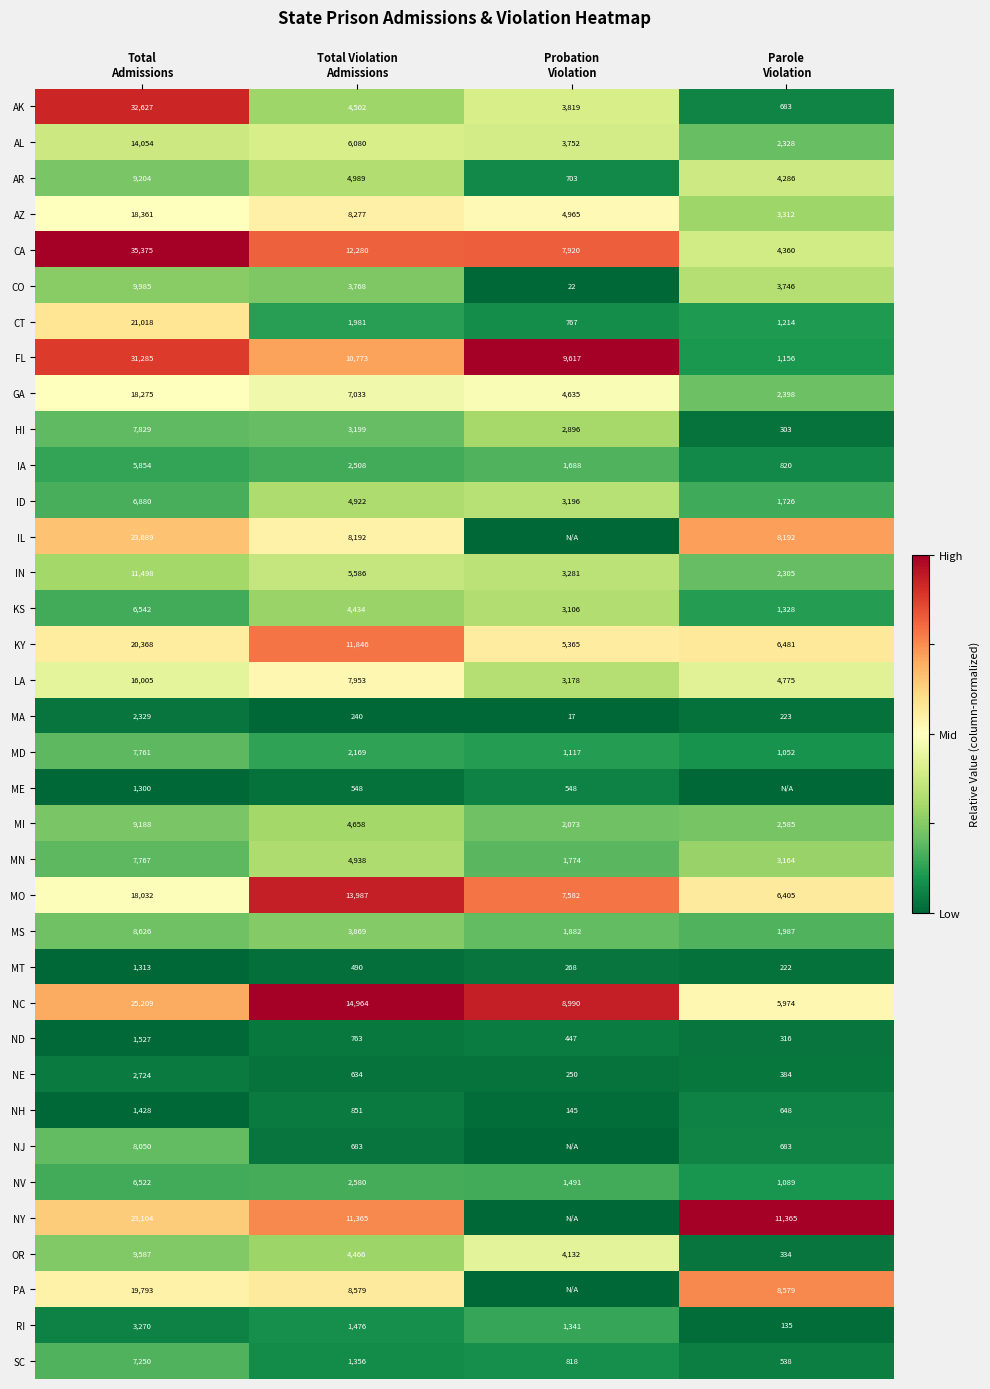

What is the difference between the maximum and minimum values in the FL series?

30129